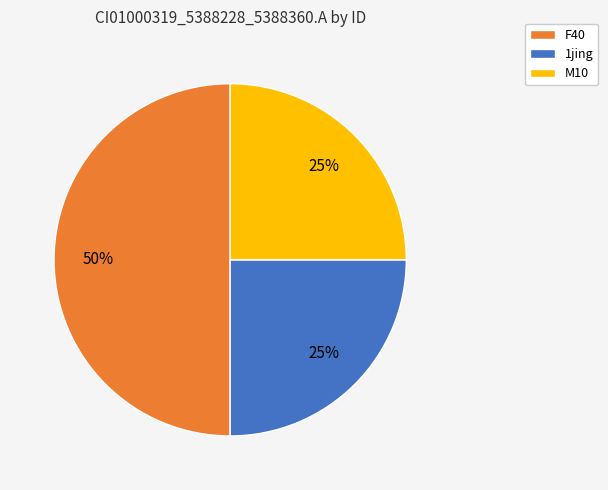

Combined, do 1jing and F40 account for over 50%?

Yes